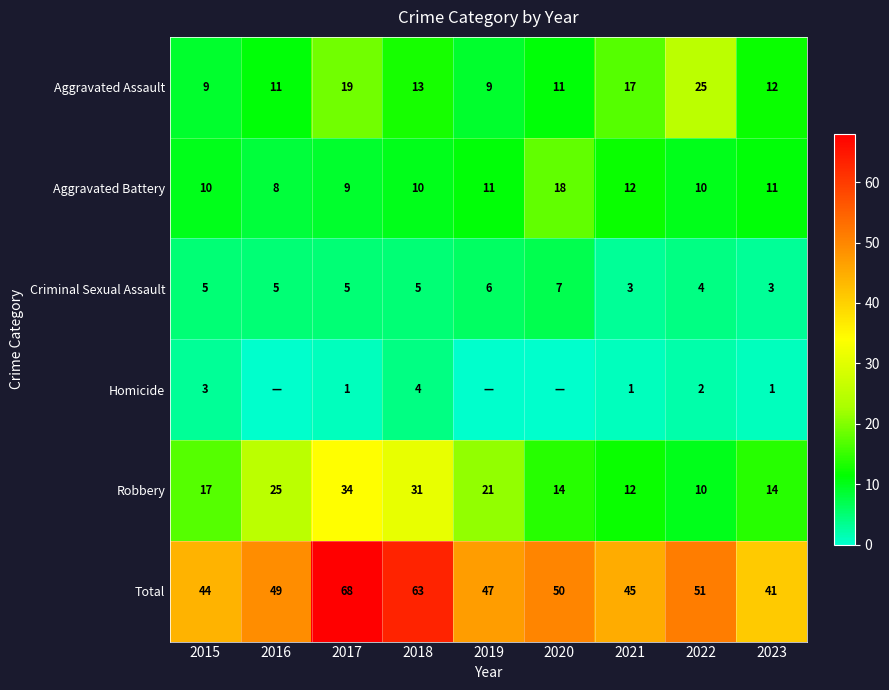

What is the sum of the Aggravated Battery values at 2022 and 2016?

18